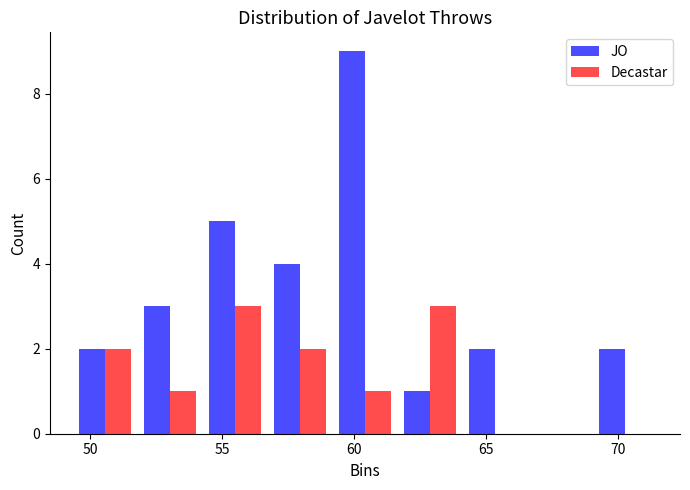

What is the height of the JO bar covering 54.0 to 56.5 on the x-axis? Neither the bar edges nor the heights are printed on the chart, so give them approximately, as read against the axes.

5